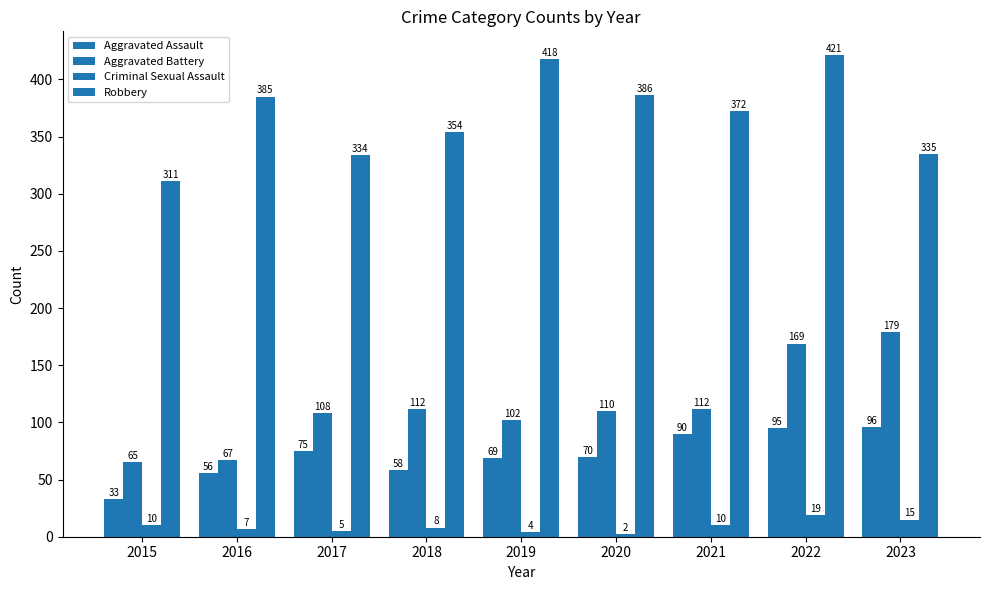

Rank the categories by Robbery value from highest to lowest.

2022, 2019, 2020, 2016, 2021, 2018, 2023, 2017, 2015